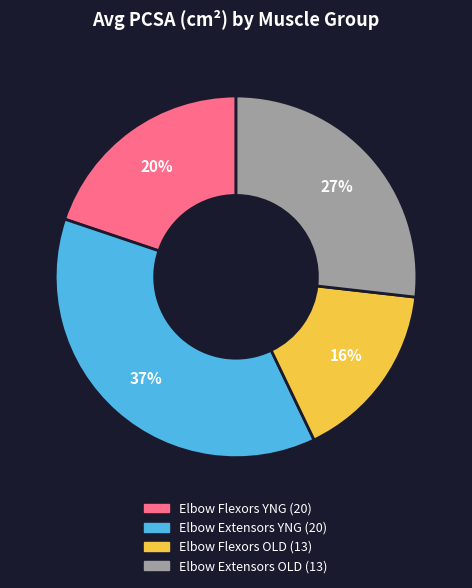

Is it true that Elbow Extensors OLD is 27% of the pie?

True